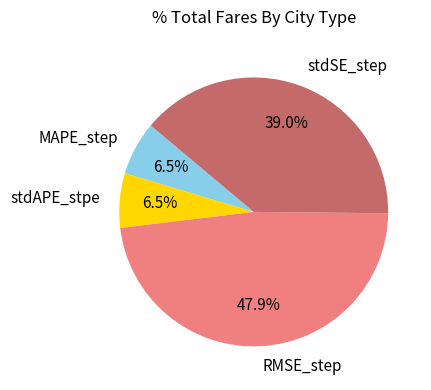

Which has a higher value, stdSE_step or stdAPE_stpe?

stdSE_step